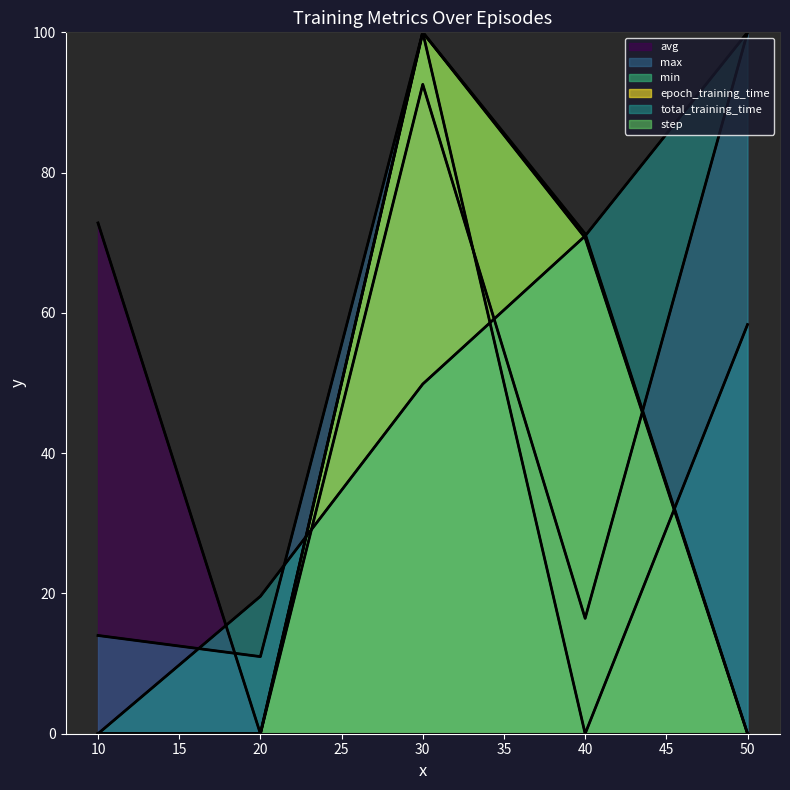

Reading left to right, list all the values displayed in this chart.

avg line: 72.8	0.0	92.6	16.5	100.0
max line: 14.0	11.0	100.0	0.0	58.3
min line: 0.0	0.0	0.0	0.0	0.0
epoch_training_time line: 0.0	0.0	100.0	71.3	0.0
total_training_time line: 0.0	19.6	49.9	71.0	100.0
step line: 0.0	0.0	100.0	70.7	0.0